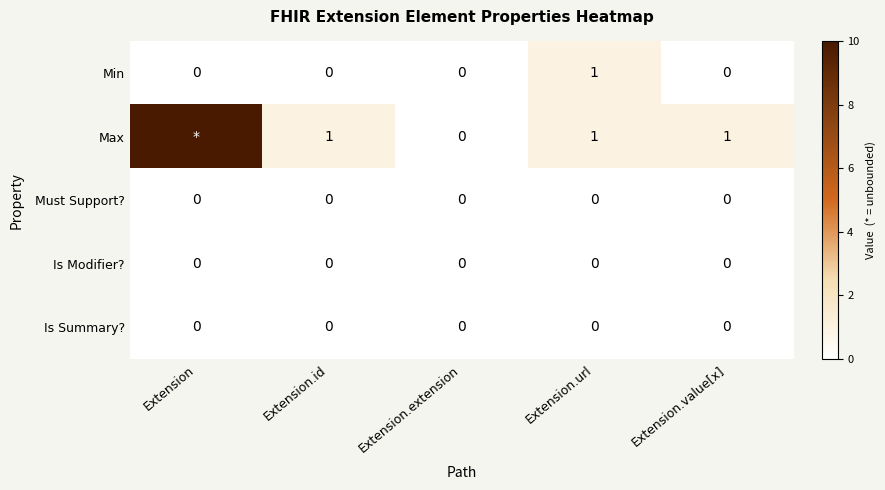

How many Min values are between 0 and 1?

5